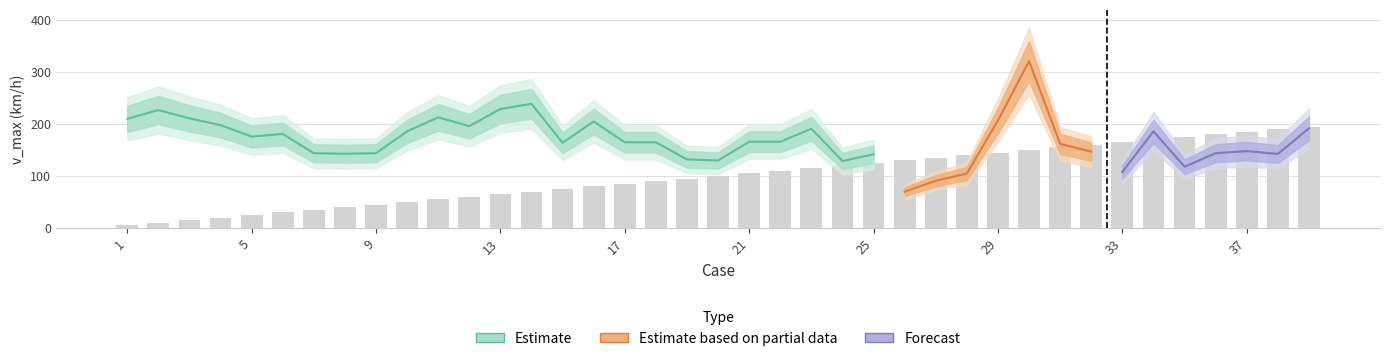

True or false: vehicle has a value of 1.4 at 1.

False